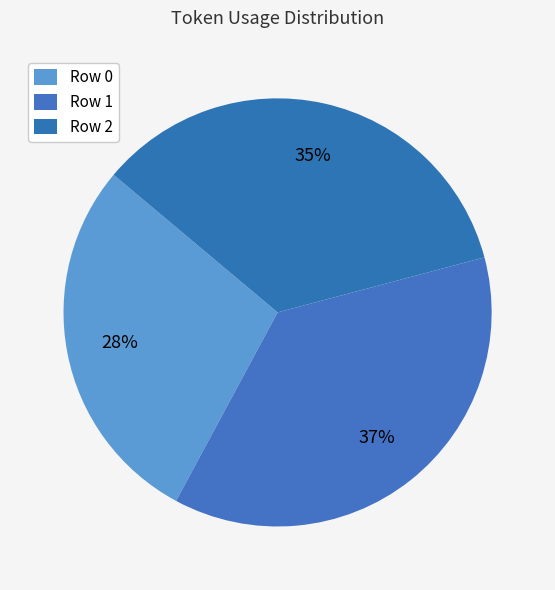

Rank the categories by value from highest to lowest.

1, 2, 0